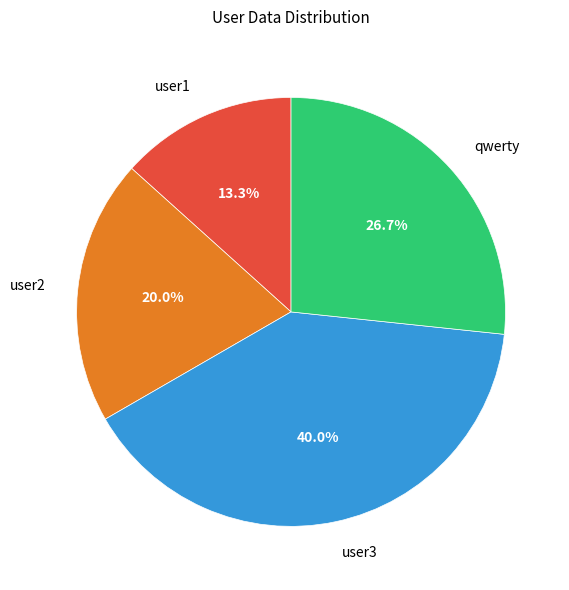

Which slice is the largest?

user3